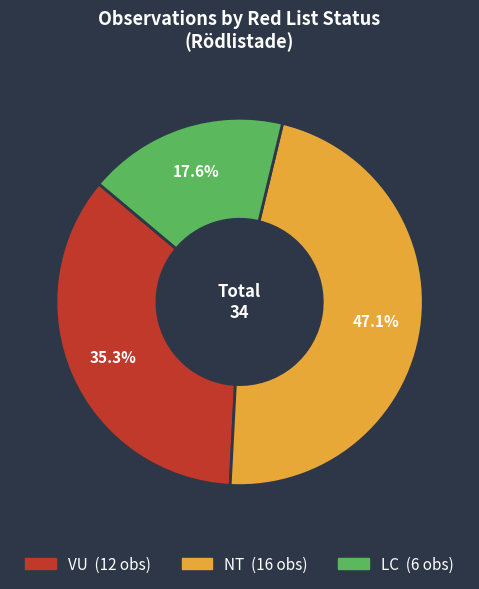

Is there any slice that represents more than half of the pie?

No